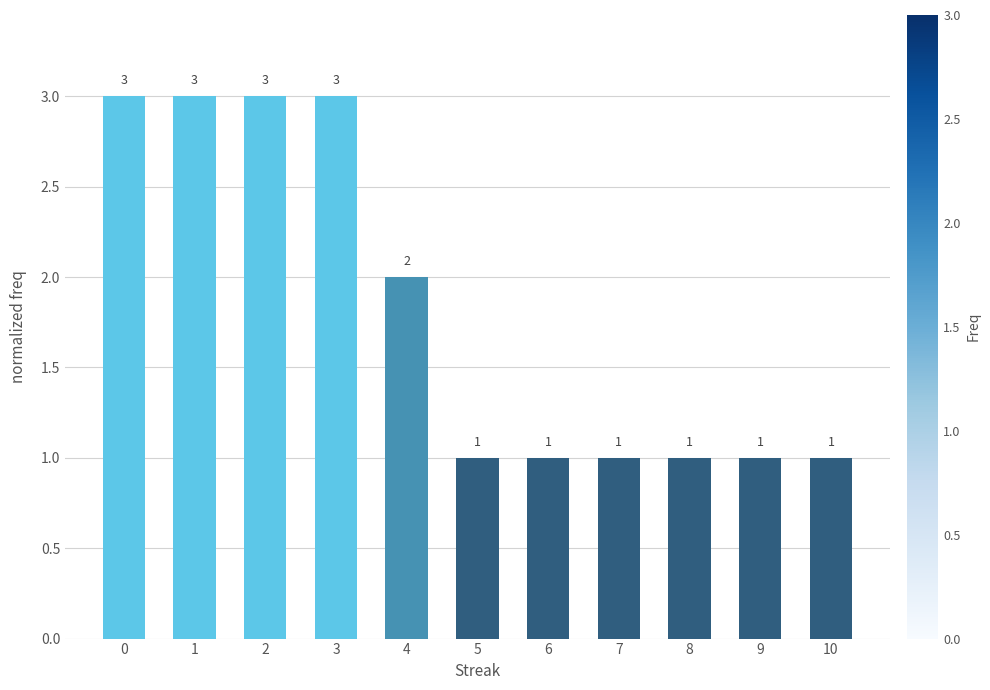

What is the value of the 8th bar from the left?

1